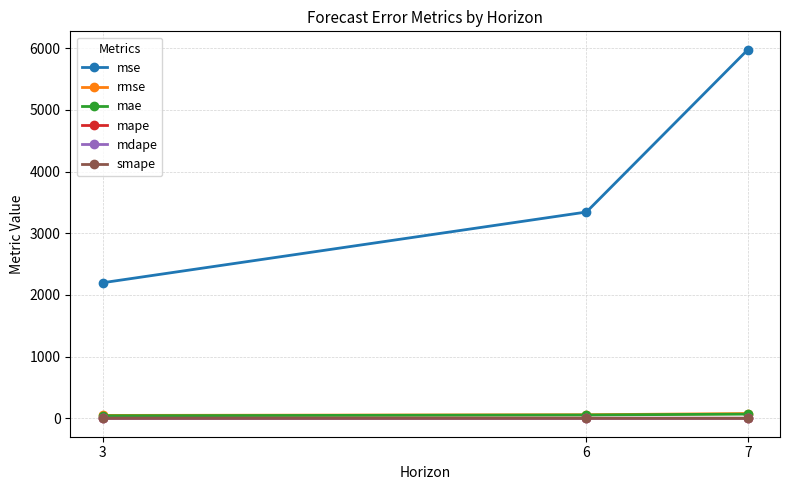

Between 6 and 7, which series saw the biggest shift?

mse